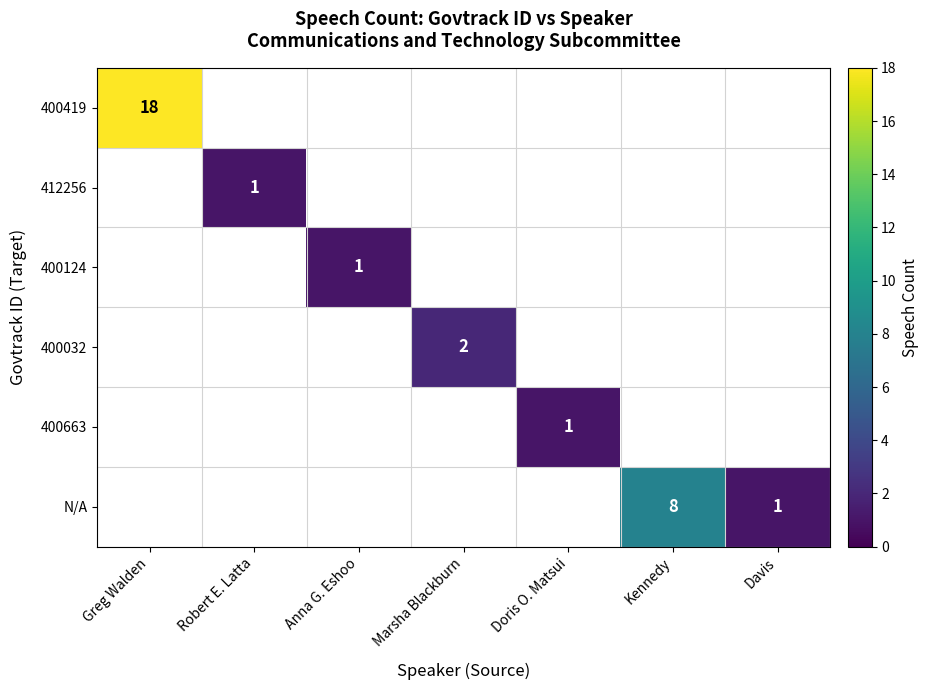

At Doris O. Matsui, list the series in order from smallest to largest.

400419, 412256, 400124, 400032, N/A, 400663